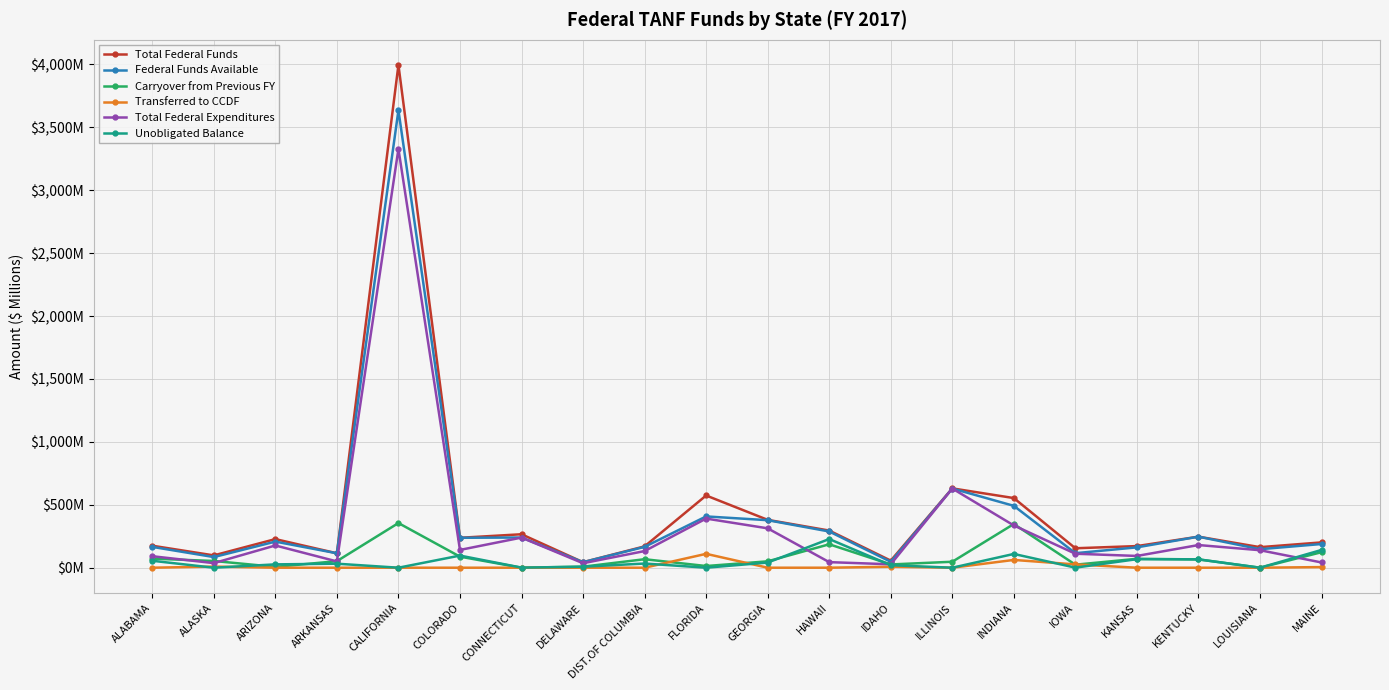

Is the value of Unobligated Balance at MAINE greater than the value of Total Federal Expenditures at HAWAII?

Yes